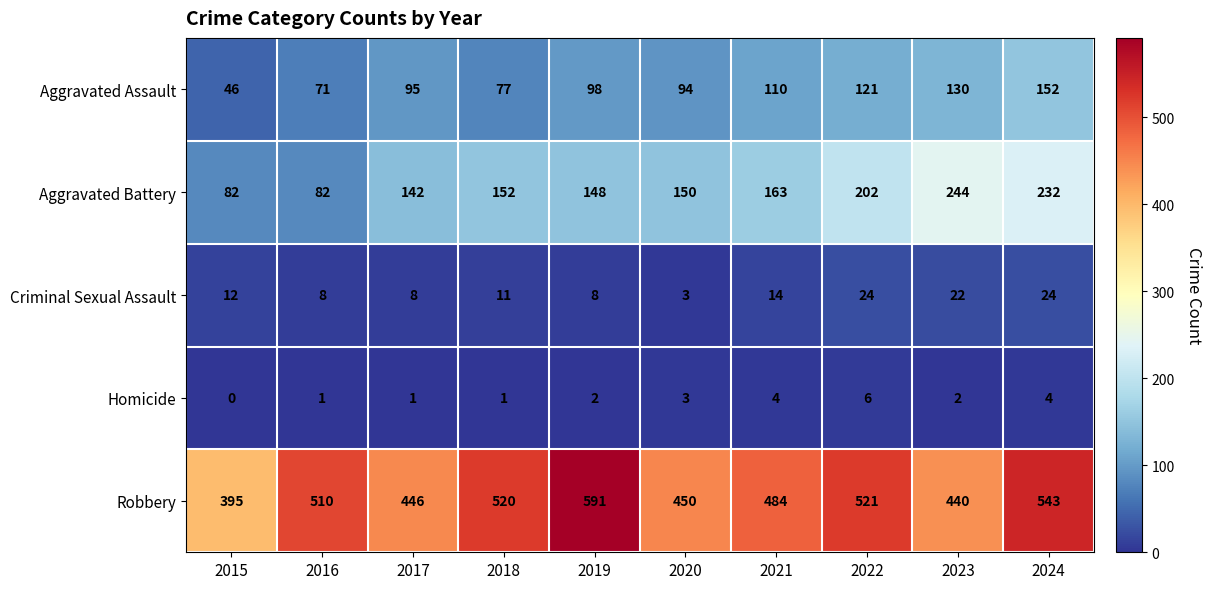

List the series in order of their peak value, highest first.

Robbery, Aggravated Battery, Aggravated Assault, Criminal Sexual Assault, Homicide